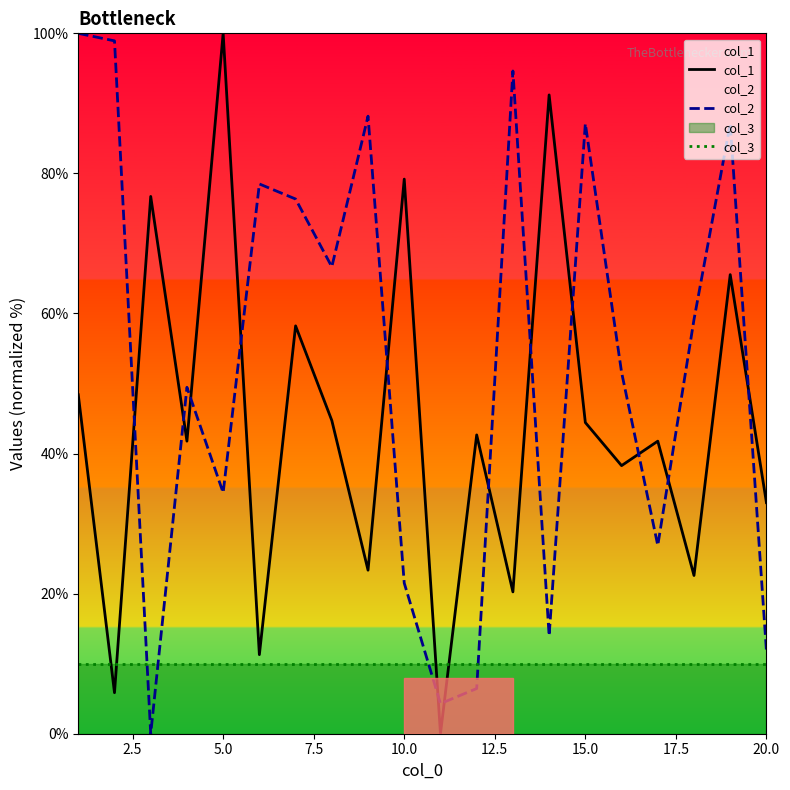

What are all the series names shown in the legend?

col_1, col_2, col_3